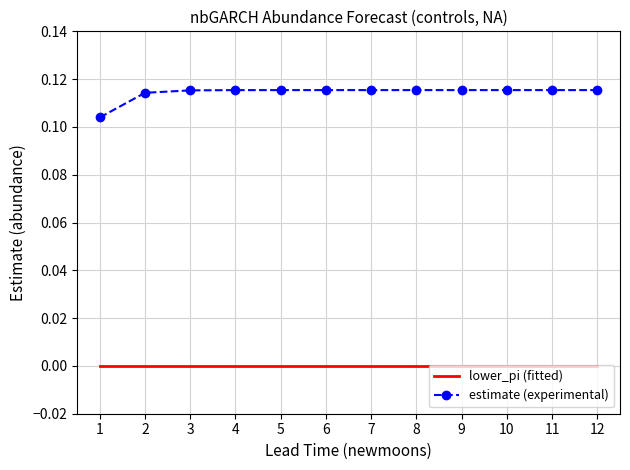

At 5, list the series in order from smallest to largest.

lower_pi (fitted), estimate (experimental)